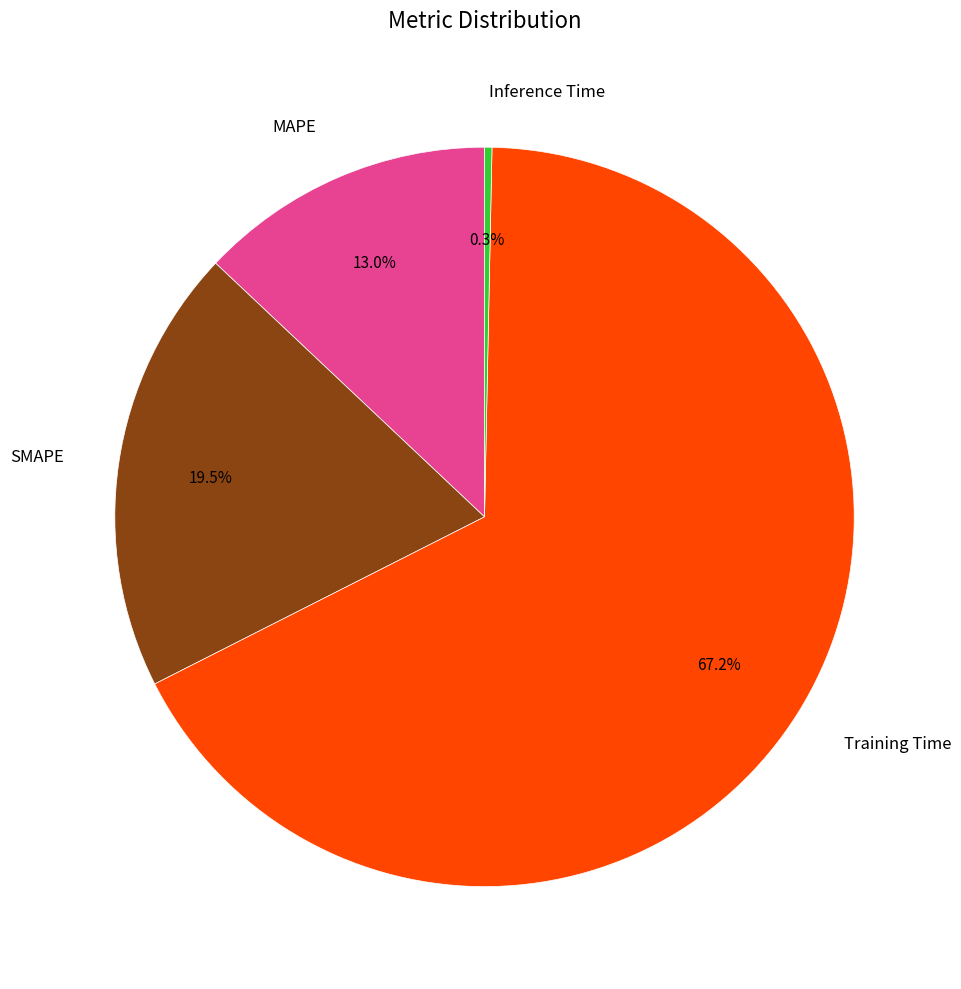

Is there any slice that represents more than half of the pie?

Yes